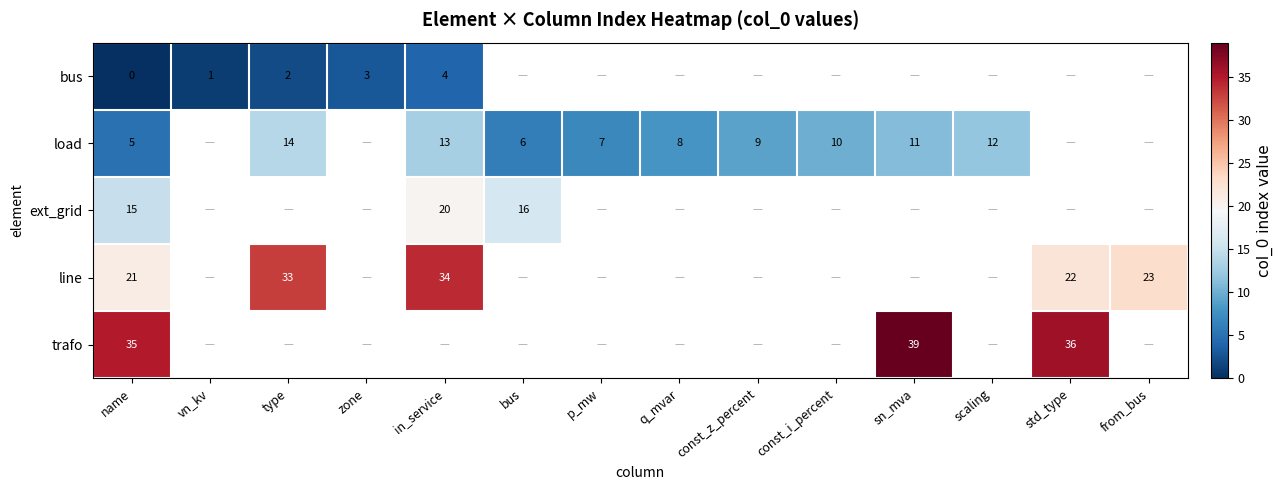

True or false: load has a value of 2 at q_mvar.

False